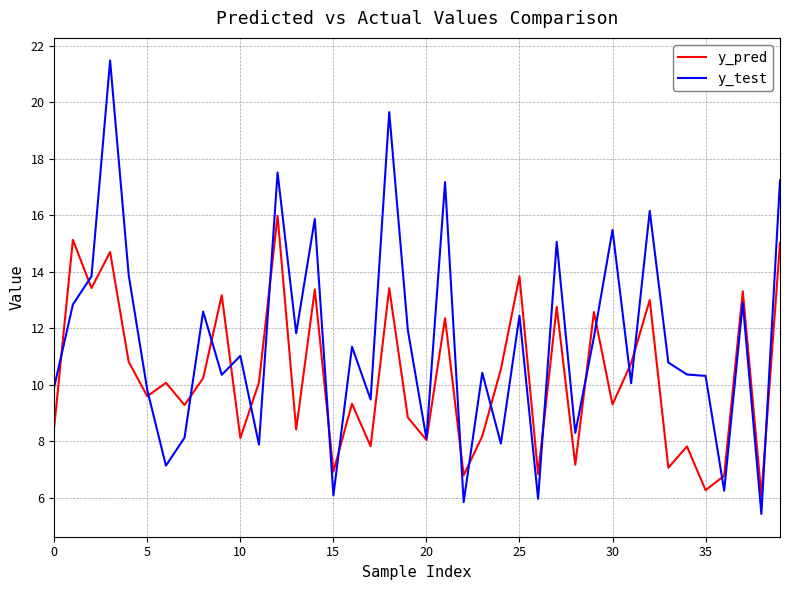

What is the maximum value for y_test?

21.5